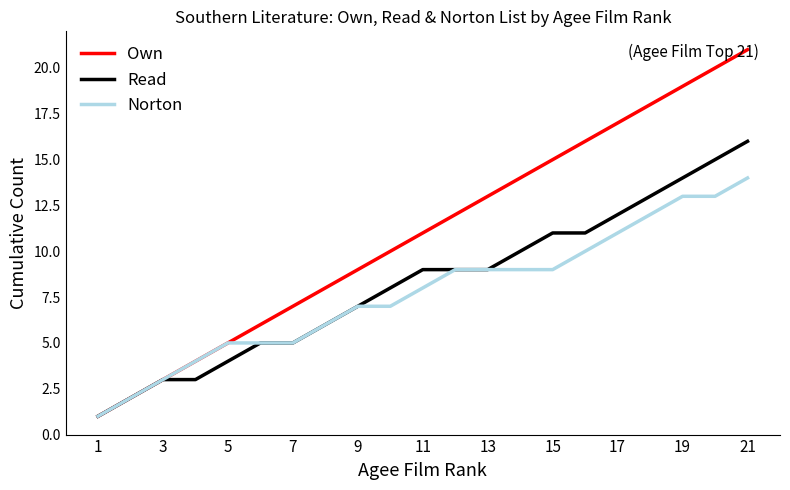

Which series has the largest total across all categories?

Own